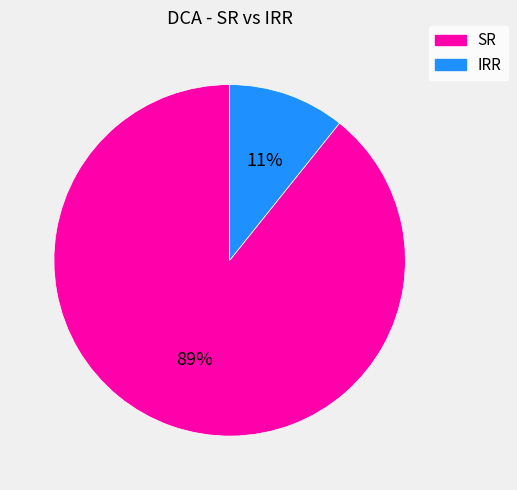

How many slices are in this pie chart?

2